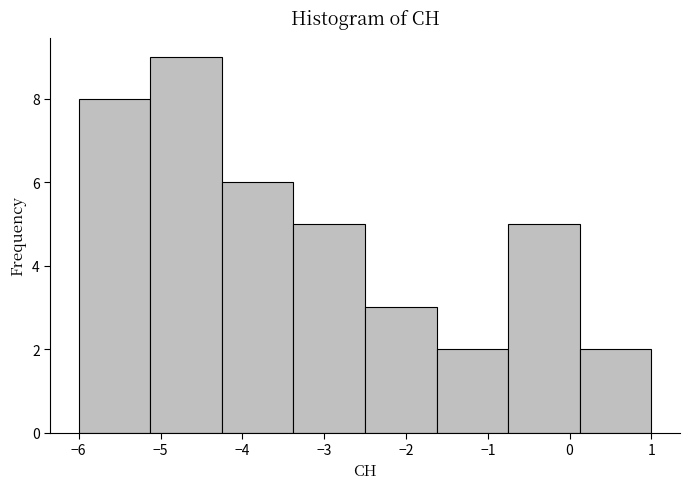

Reading left to right, list every bar in this chart as the range it spans on the x-axis followed by its height. Neither the bar edges nor the heights are printed on the chart, so give them approximately, as read against the axes.

-6.0 to -5.1: 8
-5.1 to -4.2: 9
-4.2 to -3.4: 6
-3.4 to -2.5: 5
-2.5 to -1.6: 3
-1.6 to -0.7: 2
-0.7 to 0.1: 5
0.1 to 1.0: 2